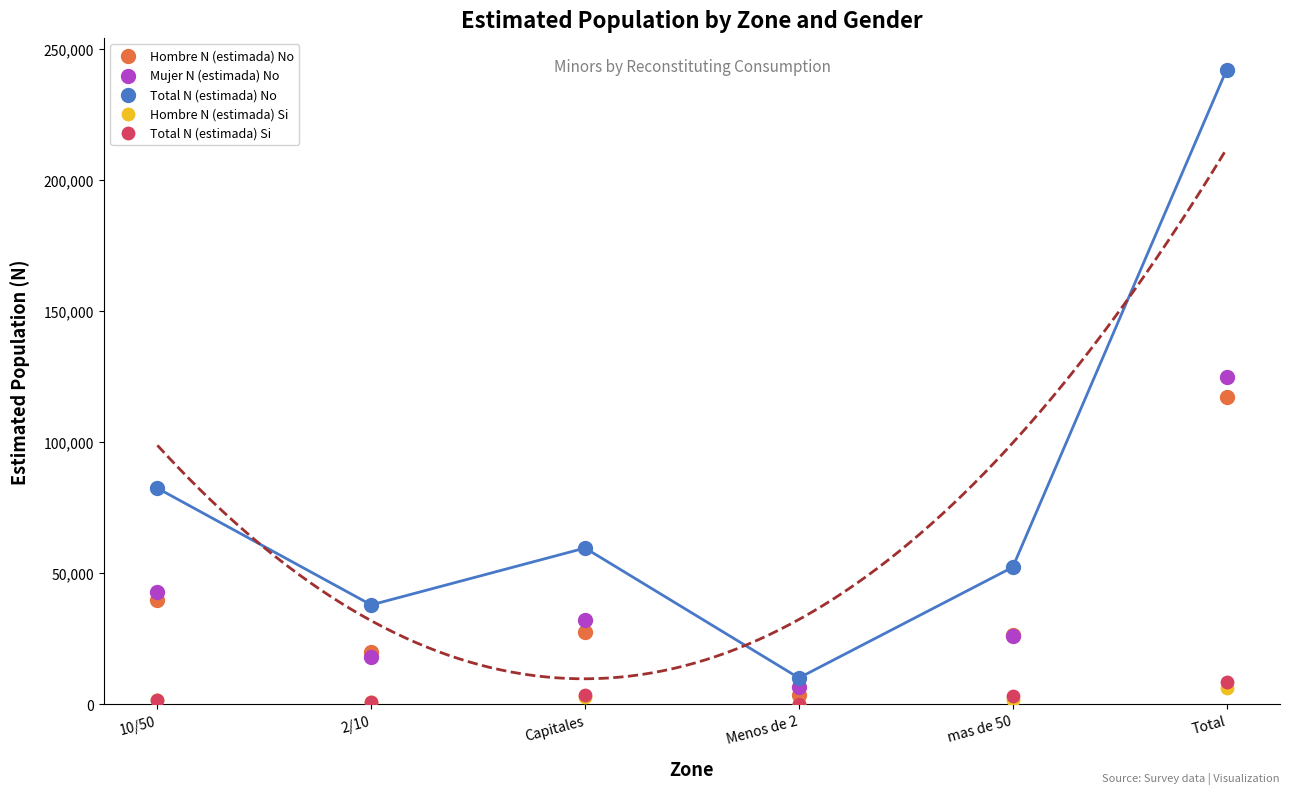

What are all the series names shown in the legend?

Hombre N (estimada) No, Mujer N (estimada) No, Total N (estimada) No, Hombre N (estimada) Si, Total N (estimada) Si